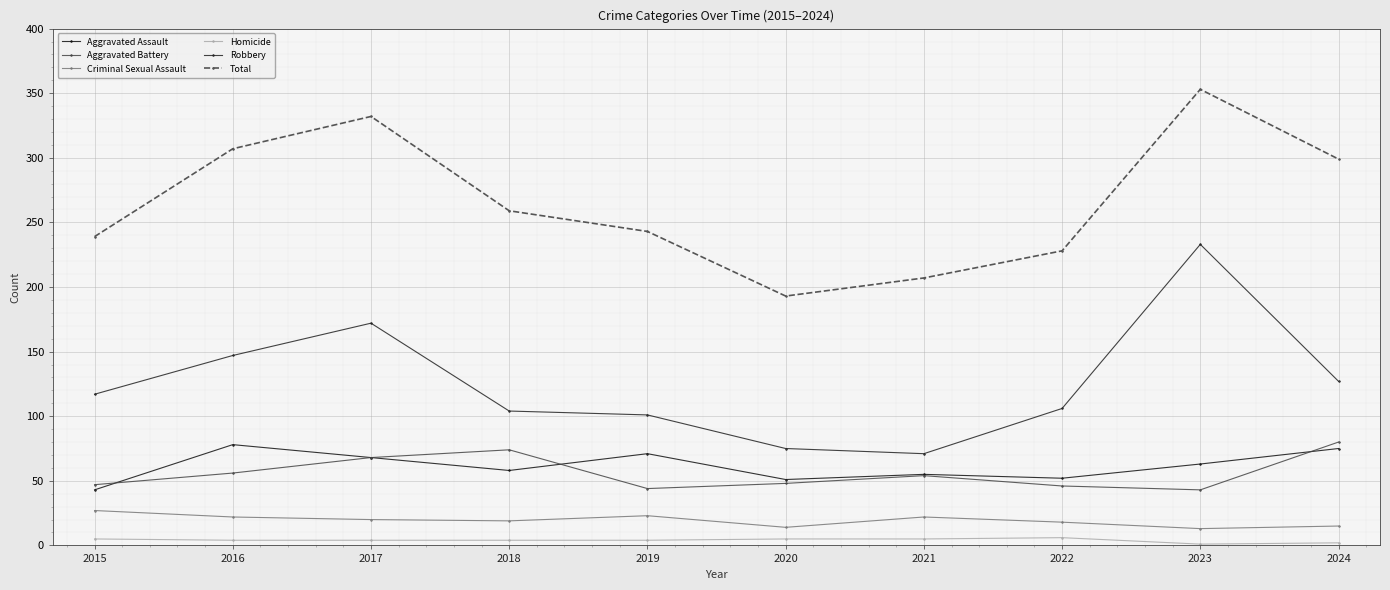

Is this an area chart (filled region under the line)?

No